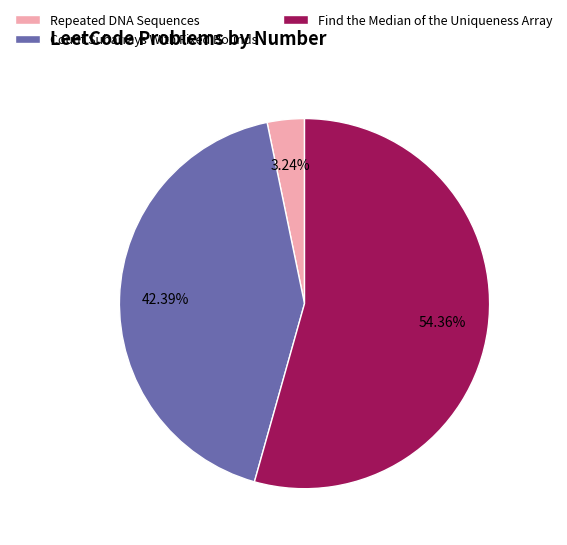

The Find the Median of the Uniqueness Array slice represents 54% of the pie. True or false?

True